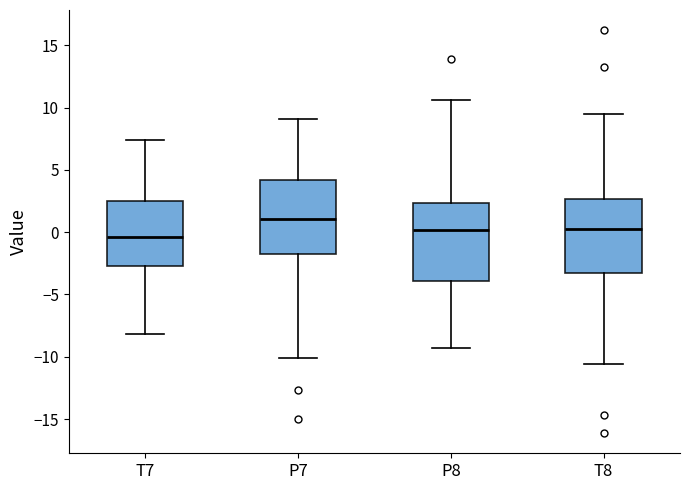

Where does the lower whisker of the box for P8 end on the y-axis? The values are not printed on the chart, so give them approximately, as read against the axis.

-9.5